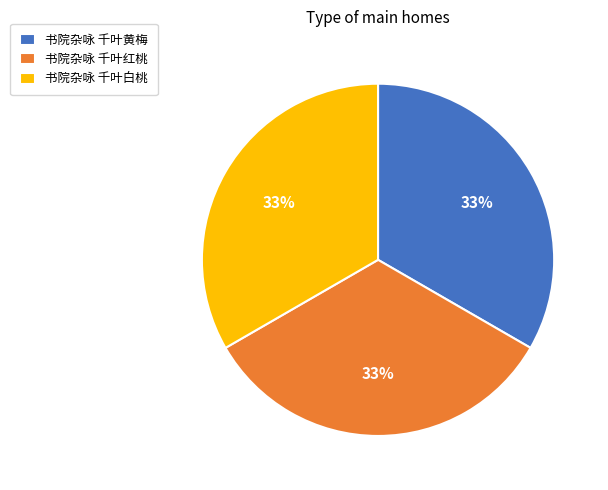

To the nearest percent, what is the average slice percentage?

33%